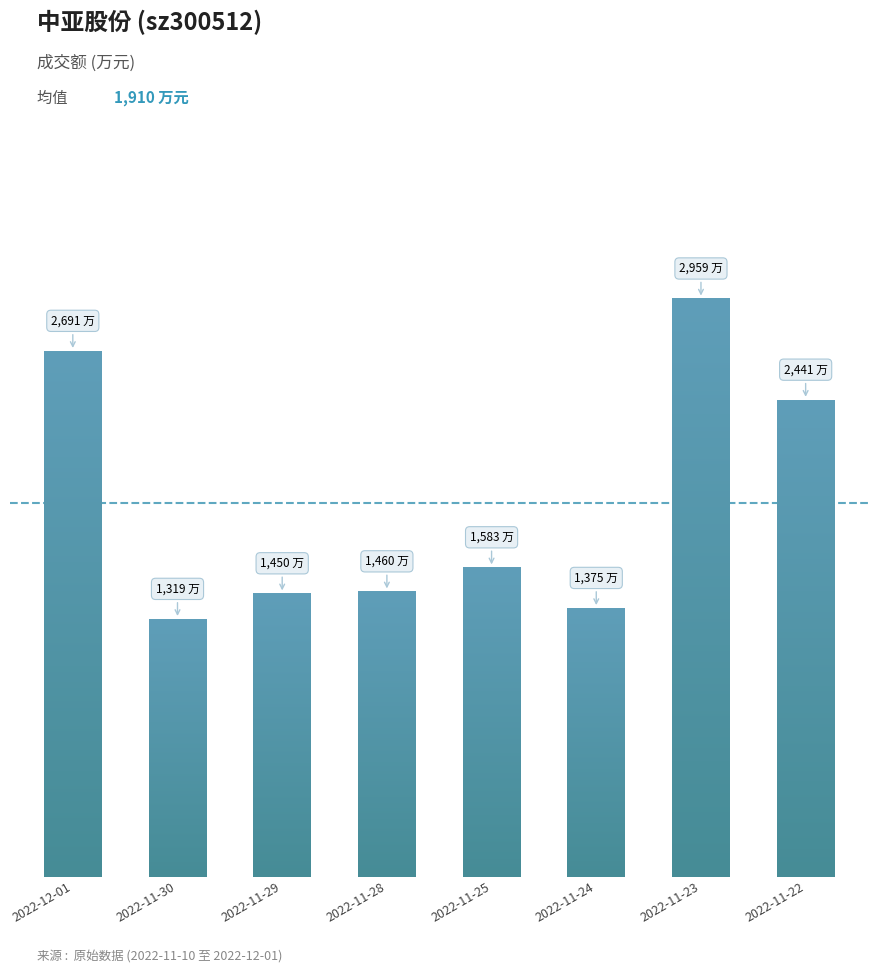

Which label corresponds to the largest value in the chart?

2022-11-23